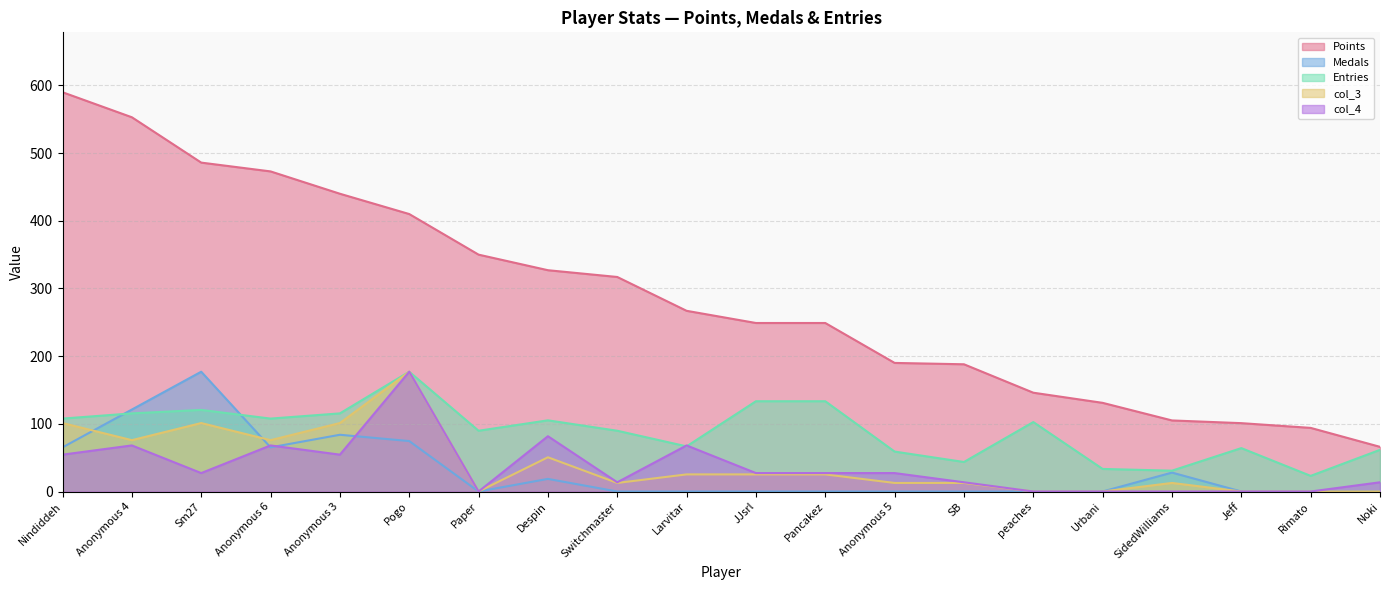

Which series has the widest spread of values?

Points